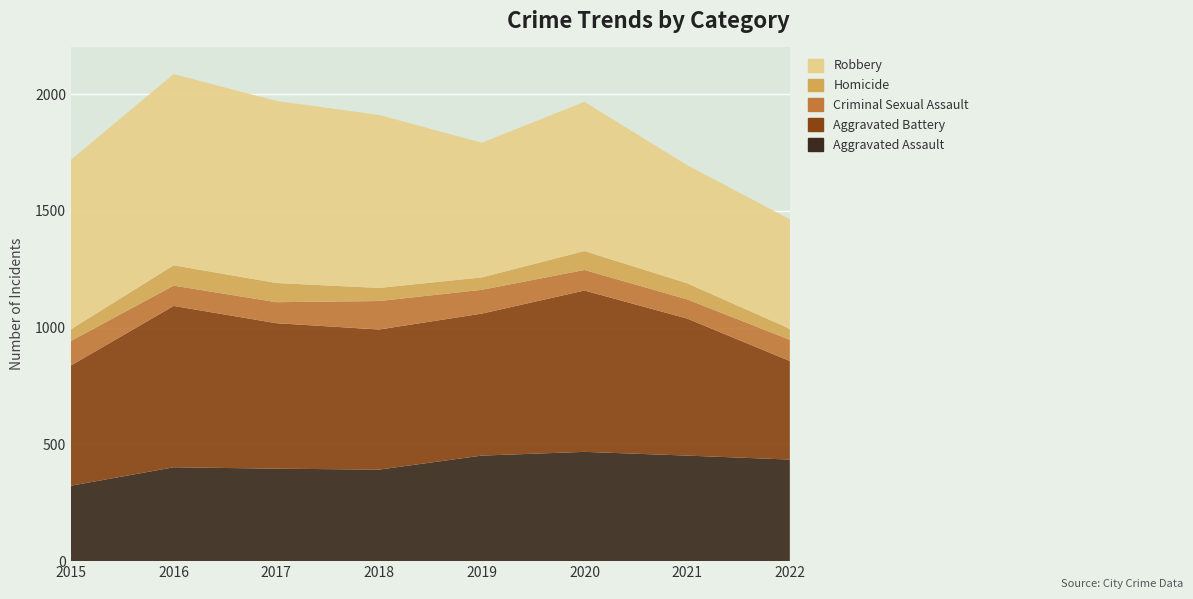

Reading left to right, transcribe all the data shown in this chart.

Aggravated Assault: 323	402	396	392	452	468	452	435
Aggravated Battery: 515	691	623	600	608	691	587	422
Criminal Sexual Assault: 105	87	90	122	102	88	82	91
Homicide: 50	87	82	56	53	81	69	47
Robbery: 726	819	780	741	577	639	506	469